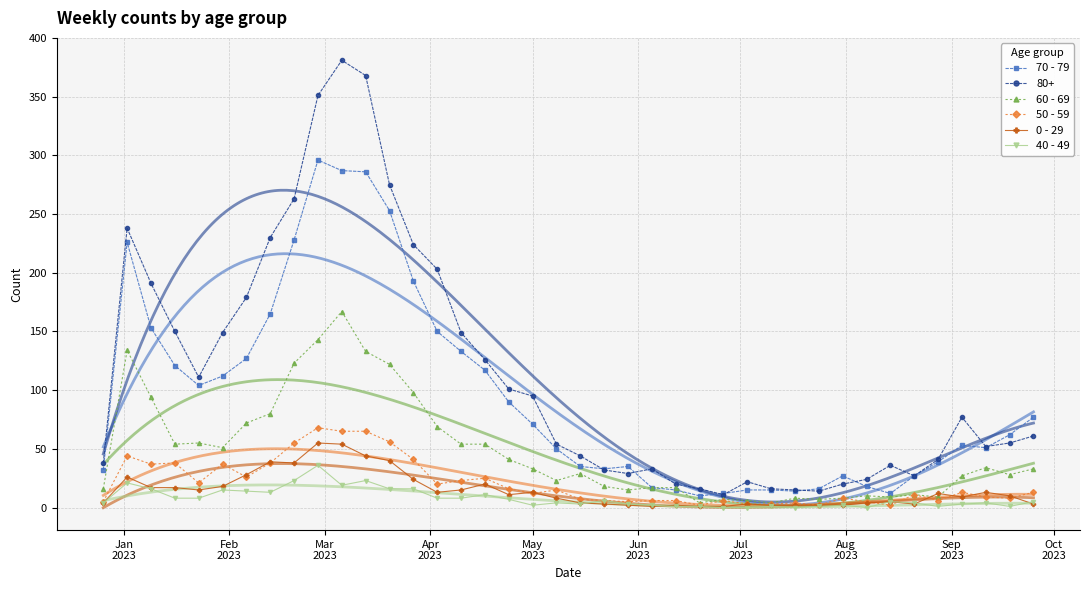

True or false: 40 - 49 has more than 1 interior local peaks.

True